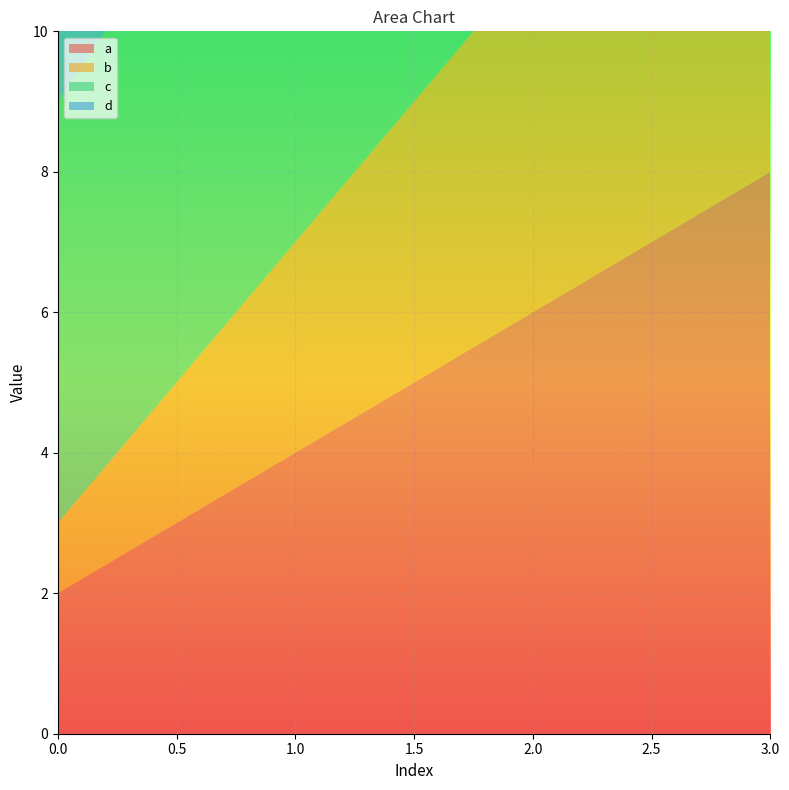

Reading left to right, what are all the values shown in this chart?

a: 0=2	1=4	2=6	3=8
b: 0=1	1=3	2=5	3=7
c: 0=6	1=7	2=8	3=9
d: 0=1	1=4	2=7	3=9